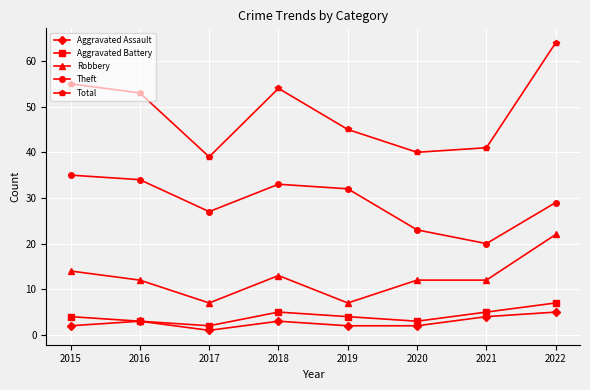

In Theft, how many points are lower than both neighbors (excluding endpoints)?

2